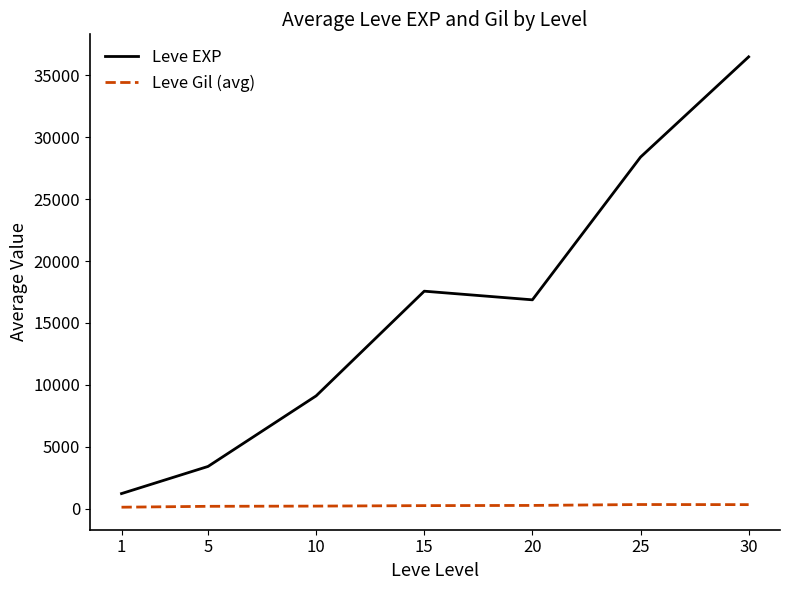

Which series has the largest range (max minus min)?

Leve EXP